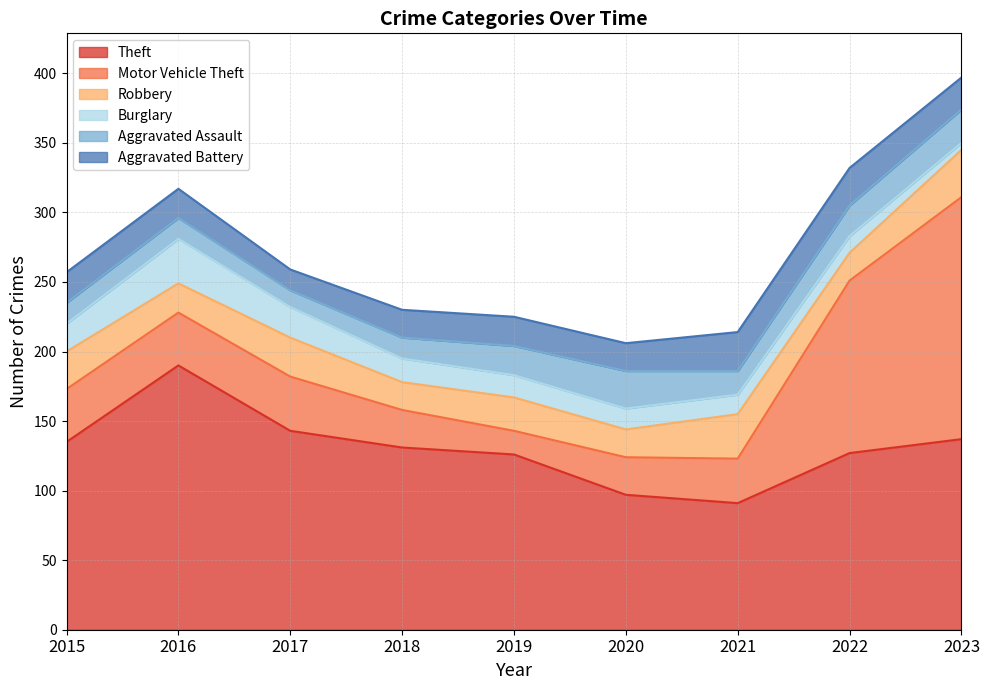

Reading left to right, extract all data points from this chart.

Theft: 2015=135	2016=190	2017=143	2018=131	2019=126	2020=97	2021=91	2022=127	2023=137
Motor Vehicle Theft: 2015=38	2016=38	2017=39	2018=27	2019=17	2020=27	2021=32	2022=124	2023=174
Robbery: 2015=27	2016=21	2017=28	2018=20	2019=24	2020=20	2021=32	2022=20	2023=34
Burglary: 2015=20	2016=32	2017=22	2018=17	2019=16	2020=15	2021=14	2022=12	2023=5
Aggravated Assault: 2015=15	2016=15	2017=12	2018=15	2019=21	2020=27	2021=17	2022=22	2023=24
Aggravated Battery: 2015=22	2016=21	2017=15	2018=20	2019=21	2020=20	2021=28	2022=27	2023=23